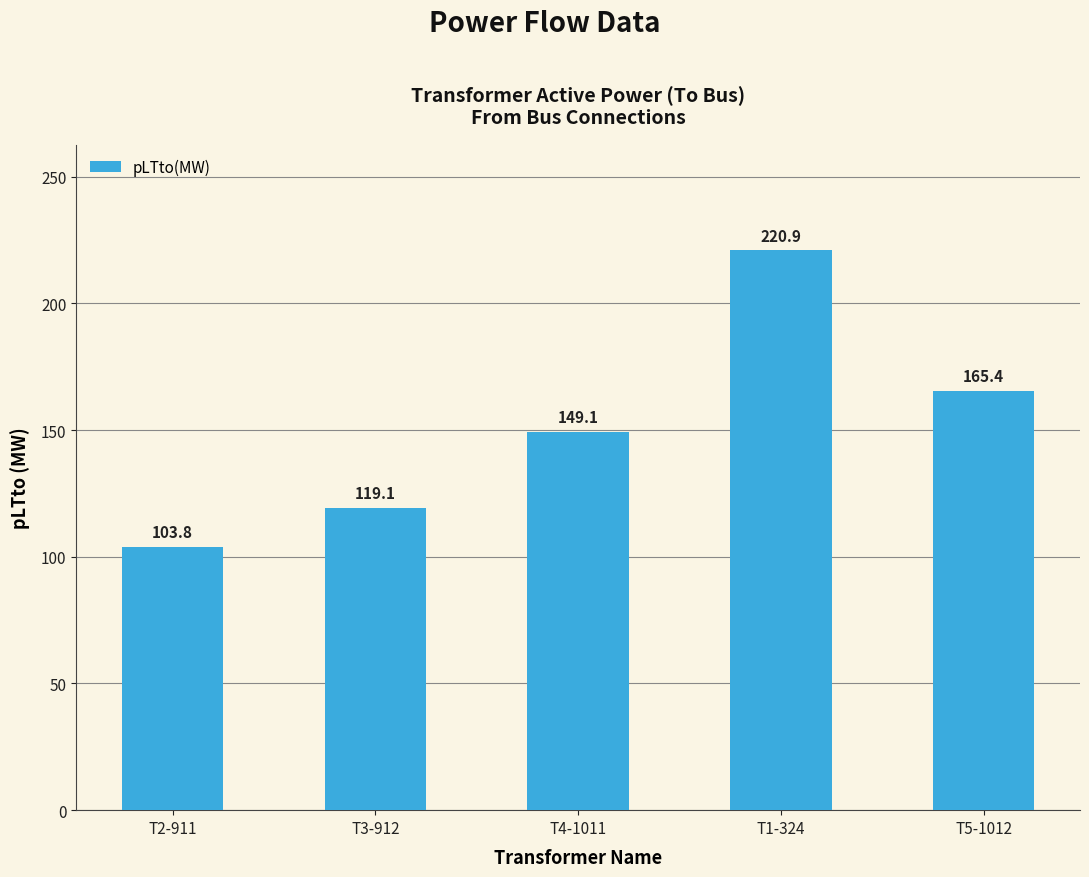

What value does the data have at T2-911?

103.8